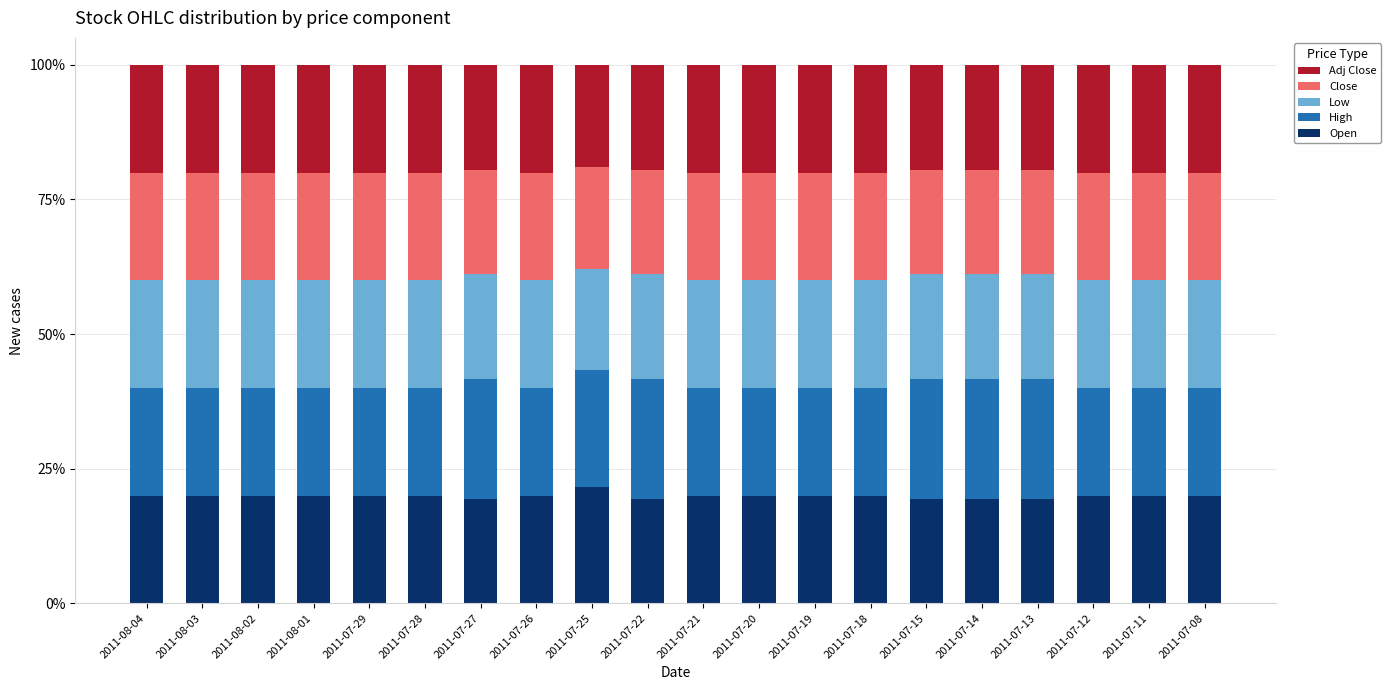

What is the maximum value for Open?

21.6